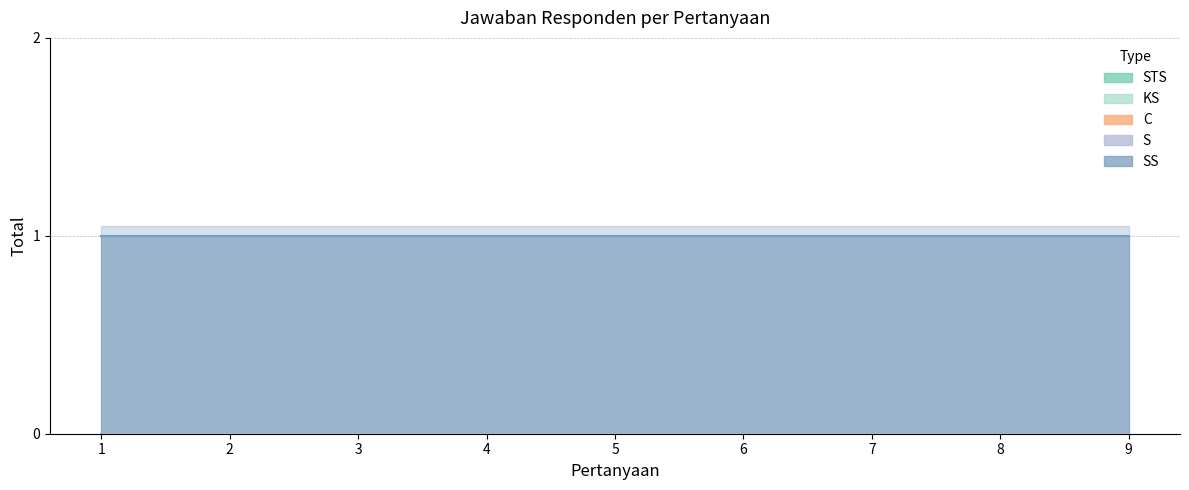

Reading left to right, what are all the values shown in this chart?

STS: 0	0	0	0	0	0	0	0	0
KS: 0	0	0	0	0	0	0	0	0
C: 0	0	0	0	0	0	0	0	0
S: 0	0	0	0	0	0	0	0	0
SS: 1	1	1	1	1	1	1	1	1